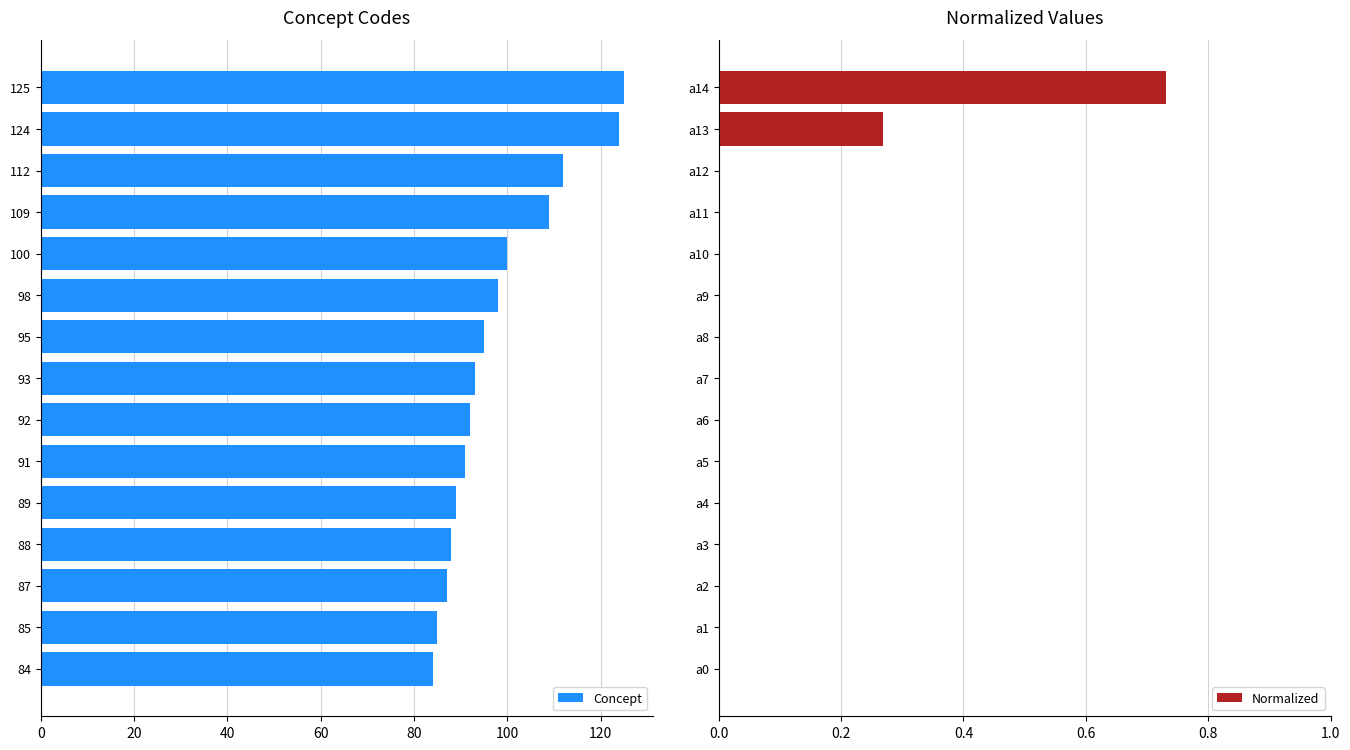

List the series in order of their peak value, lowest first.

Normalized, Concept